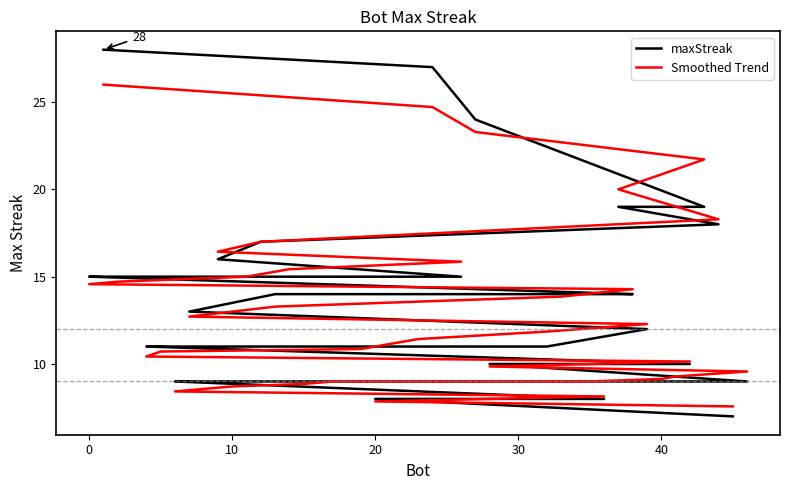

At how many categories does at least one series exceed 23?

3